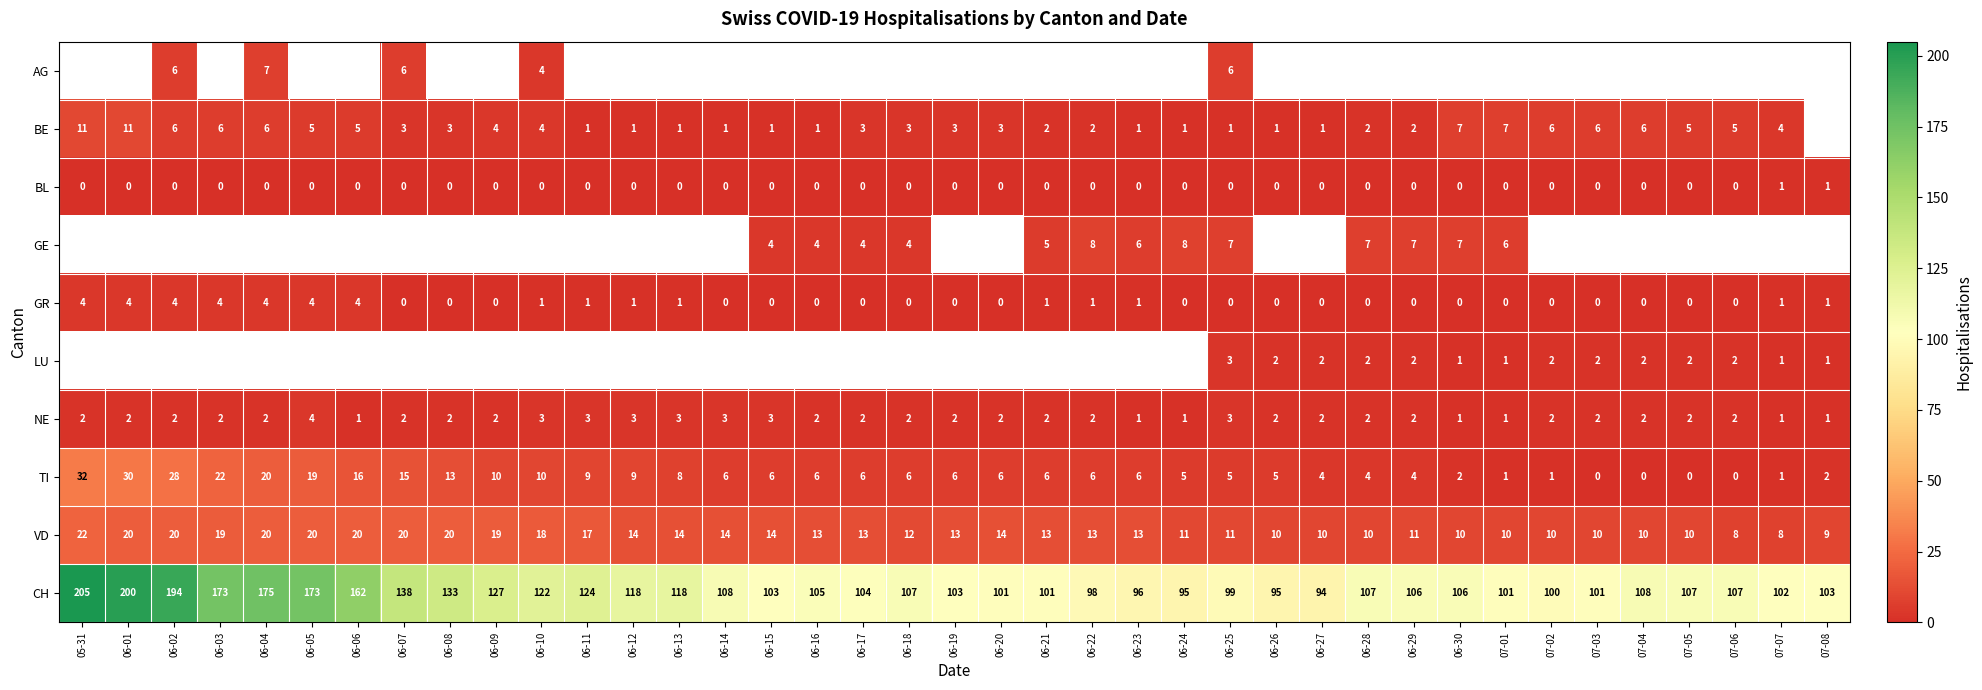

Is the value of TI at 06-16 greater than the value of BL at 06-02?

Yes